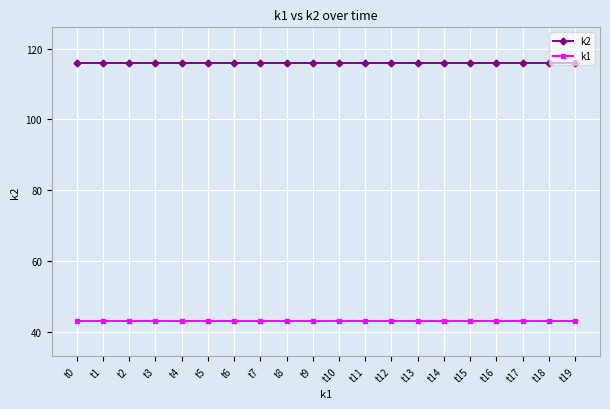

The k1 series shows 24 at t2. True or false?

False